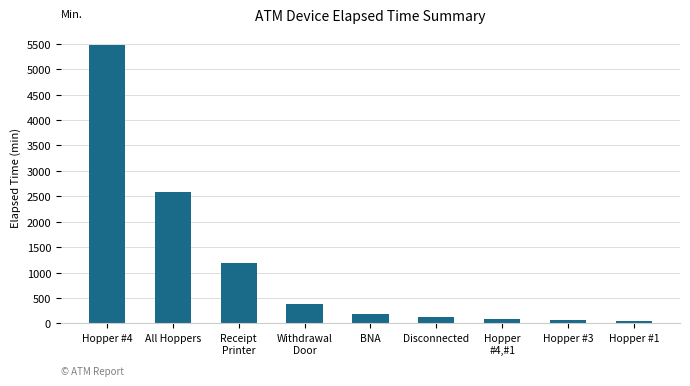

What is the greatest value displayed?

5475